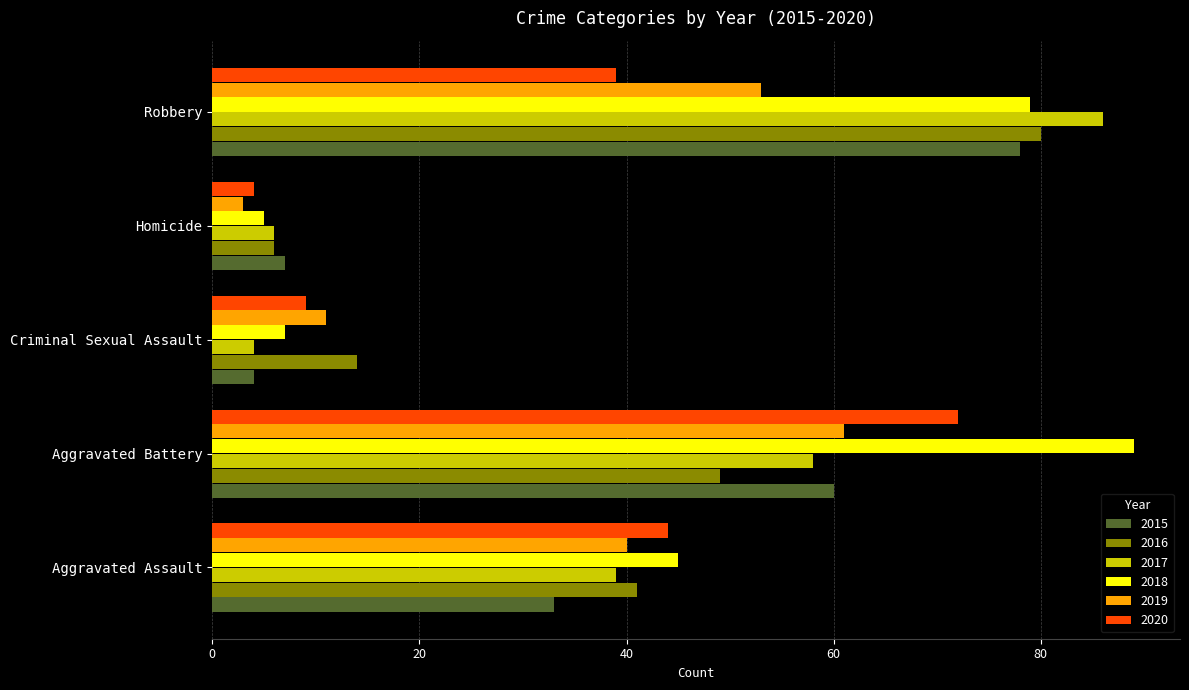

At which label is 2016 closest to 43?

Aggravated Assault